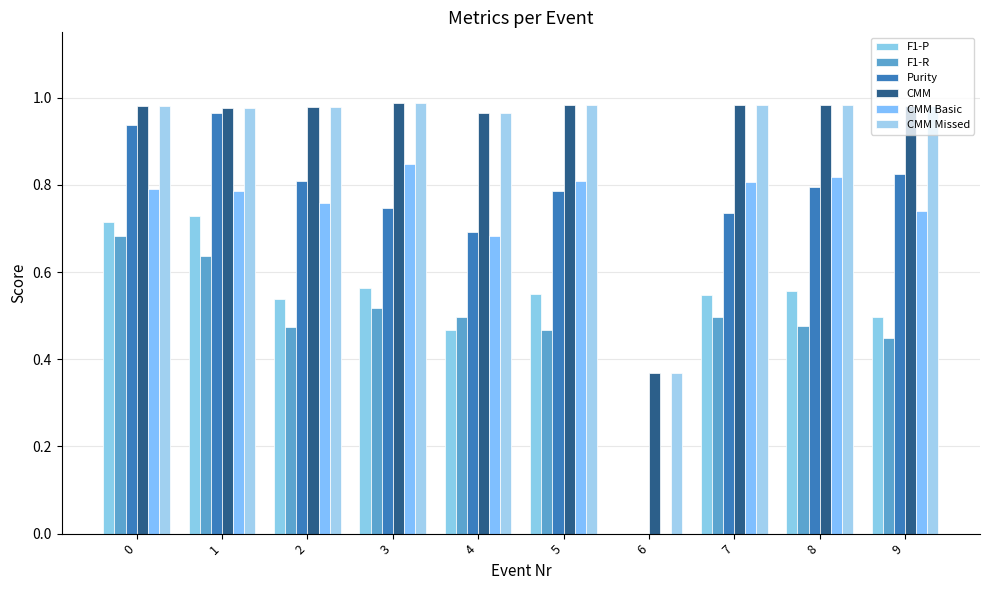

Does the chart contain stacked bars?

No